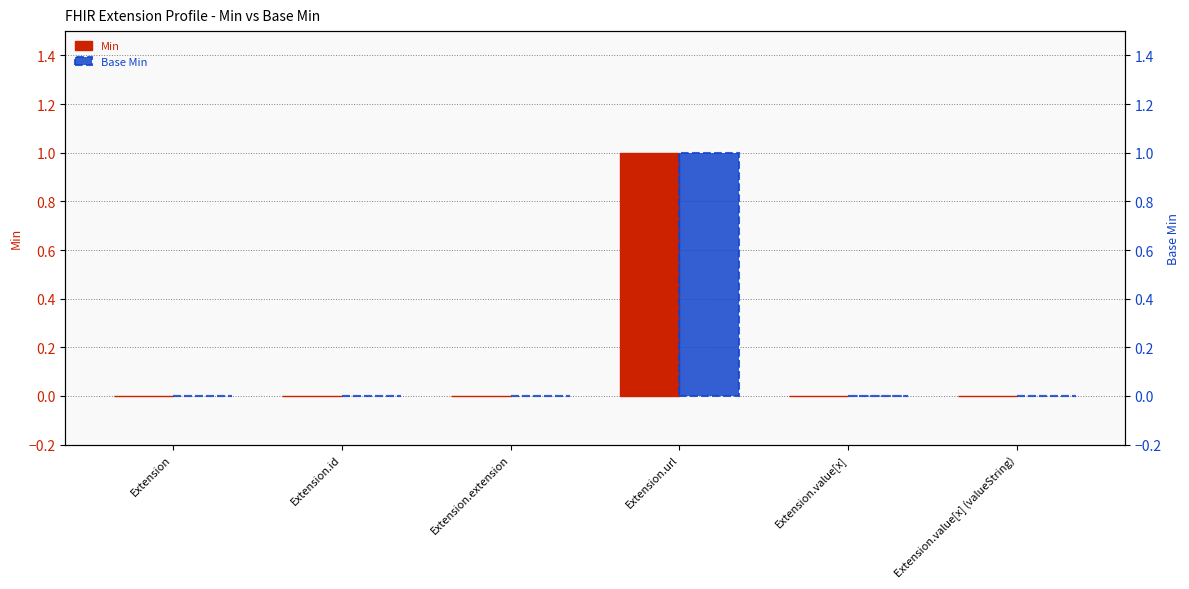

Which series has the largest total across all categories?

Min